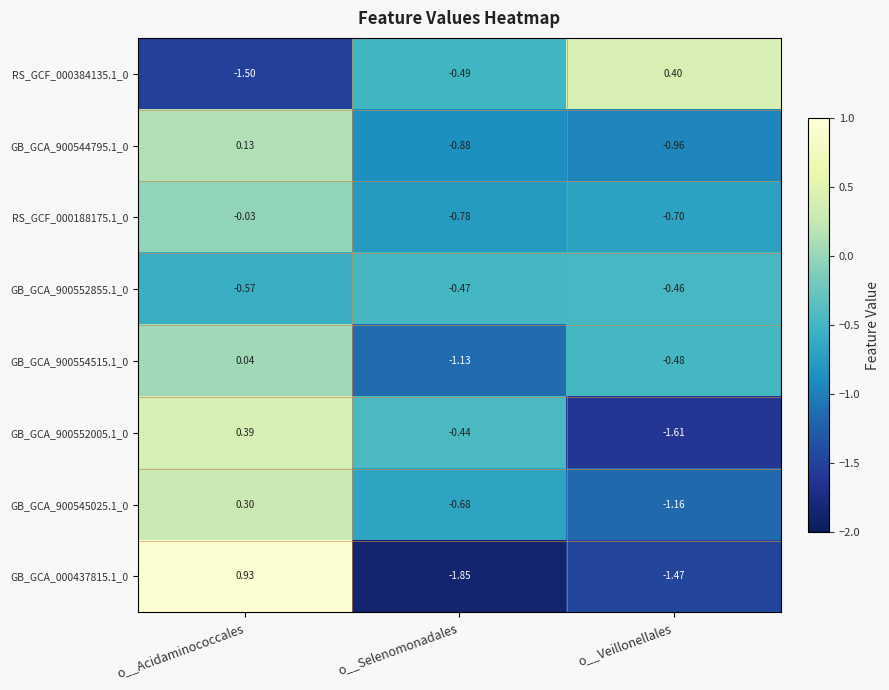

How many categories are shown in the chart?

3